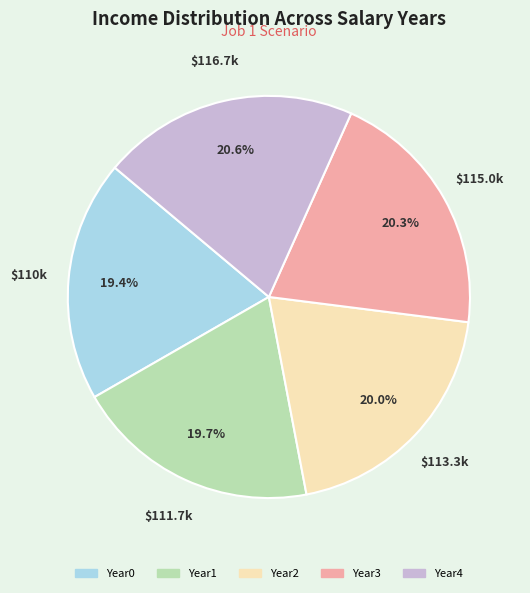

The Year2 slice represents 10% of the pie. True or false?

False